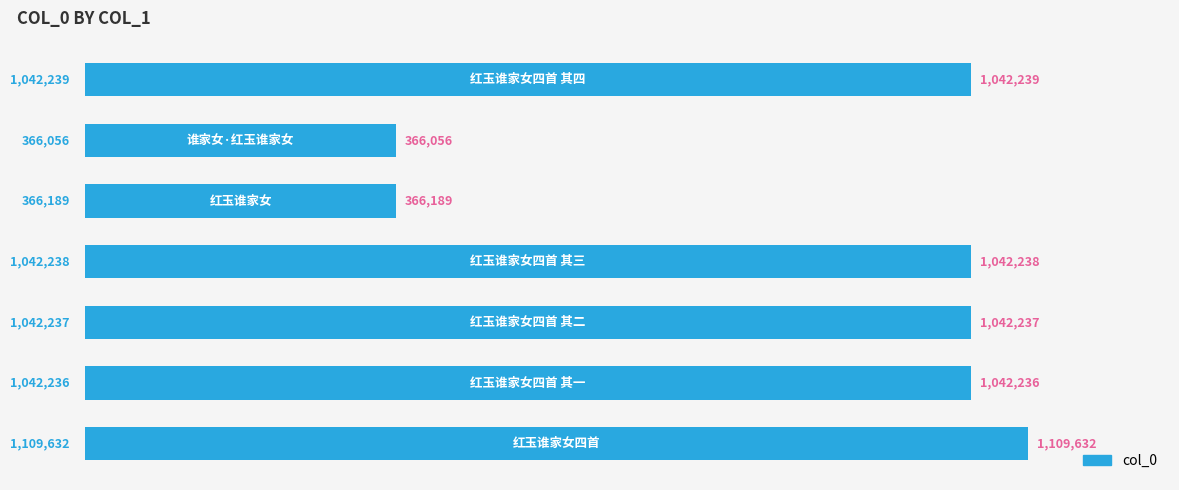

Does the chart contain any negative values?

No